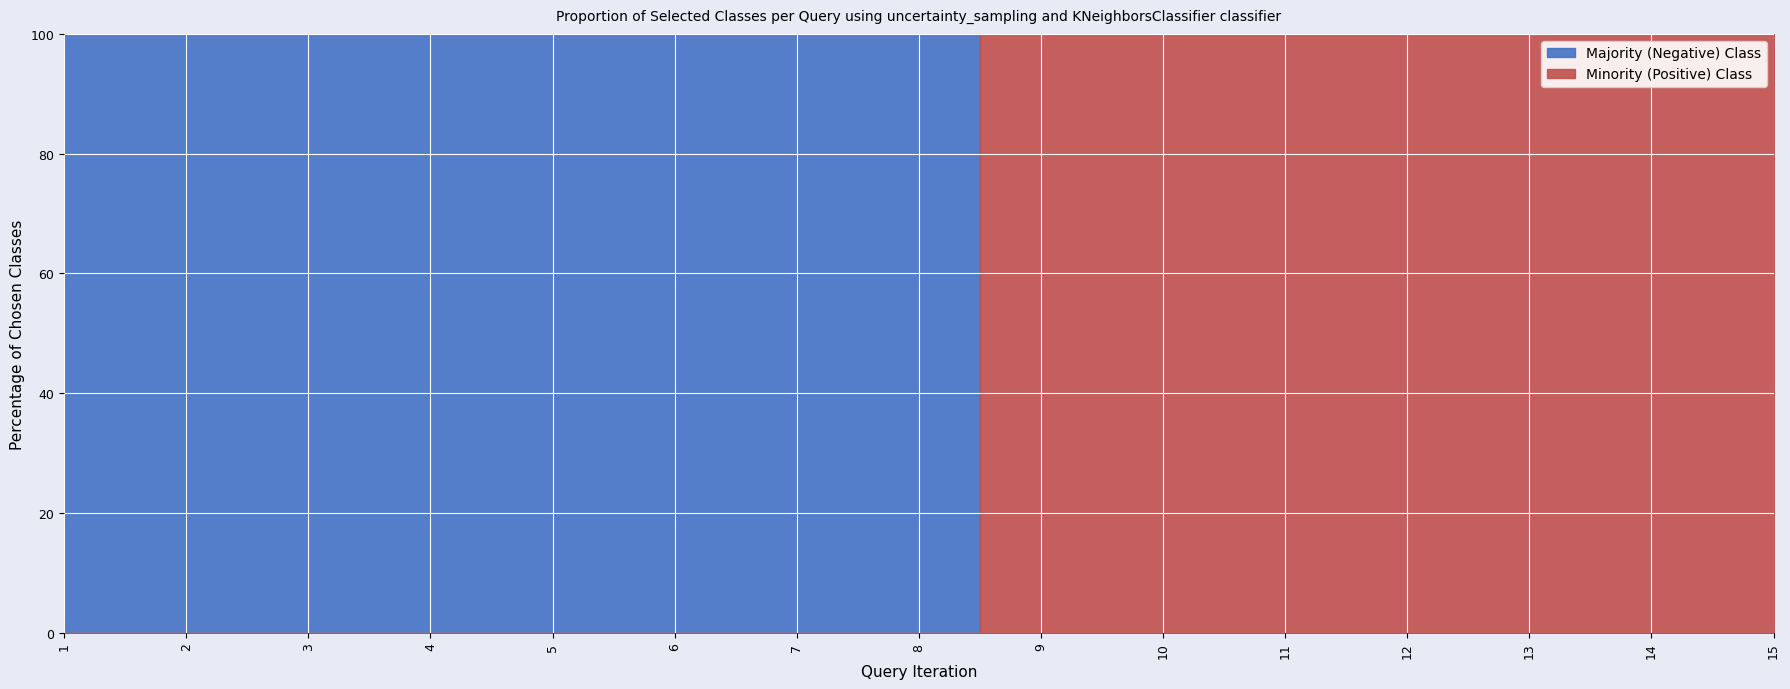

At which category is the sum across all series the highest?

1